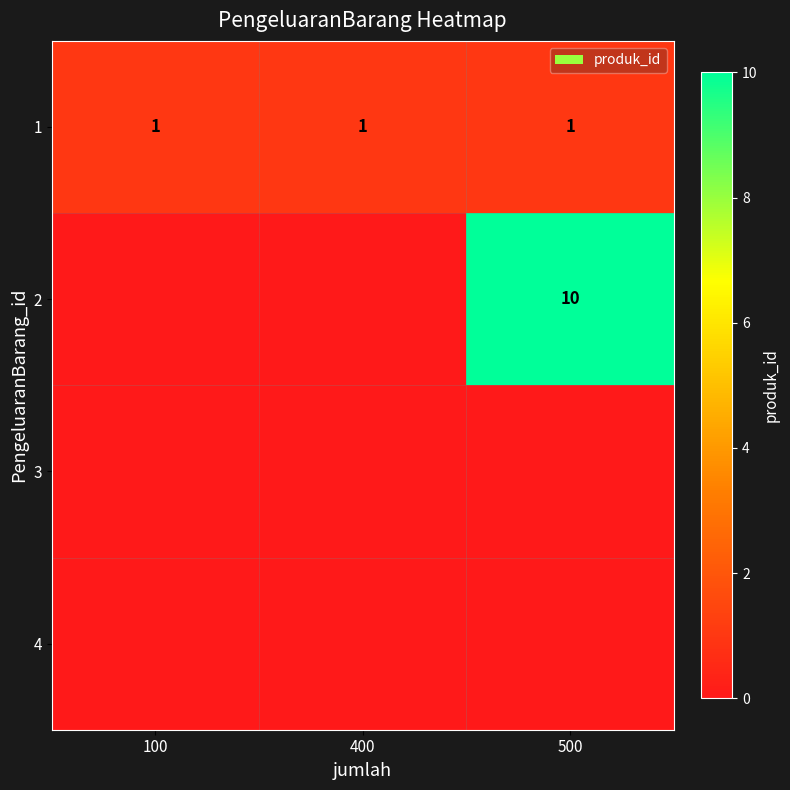

Is it true that 1 equals 0 at 100?

False